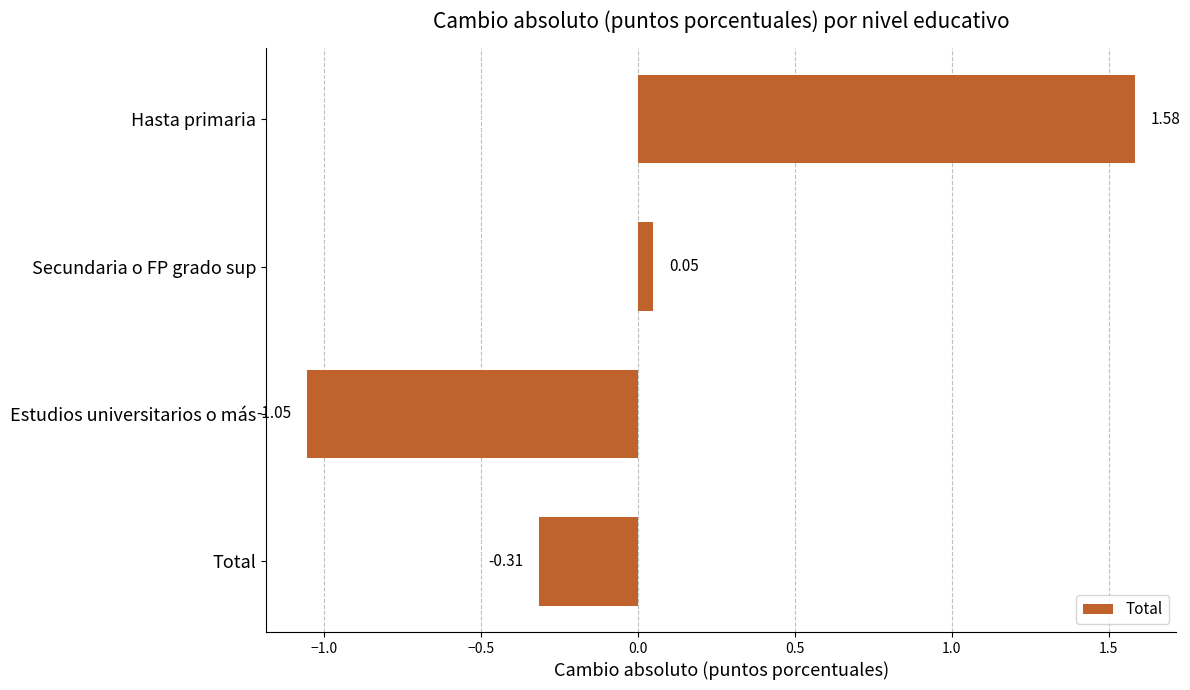

Where is the data nearest to the value 0?

Secundaria o FP grado sup